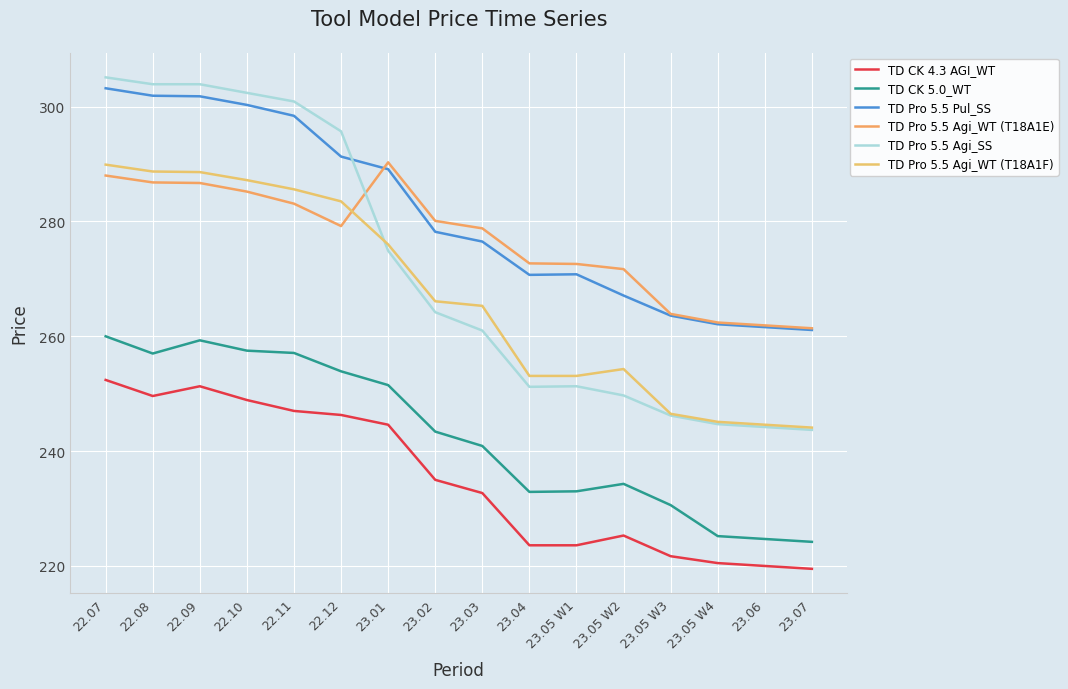

What is the label of the 3rd point from the right?

23.05 W4